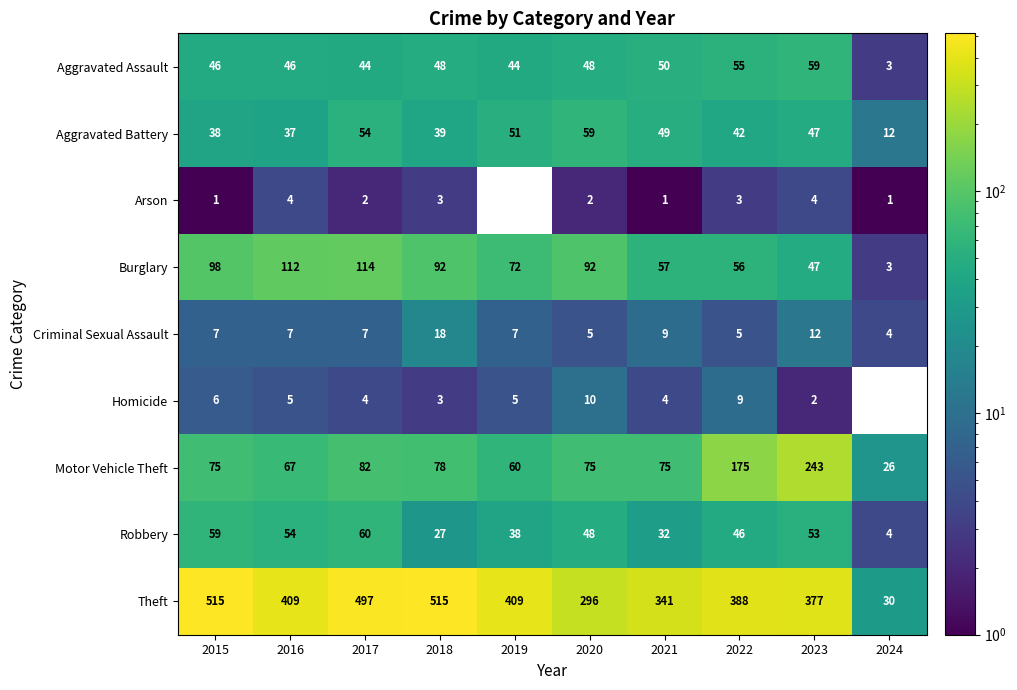

How many distinct data groups are displayed?

9